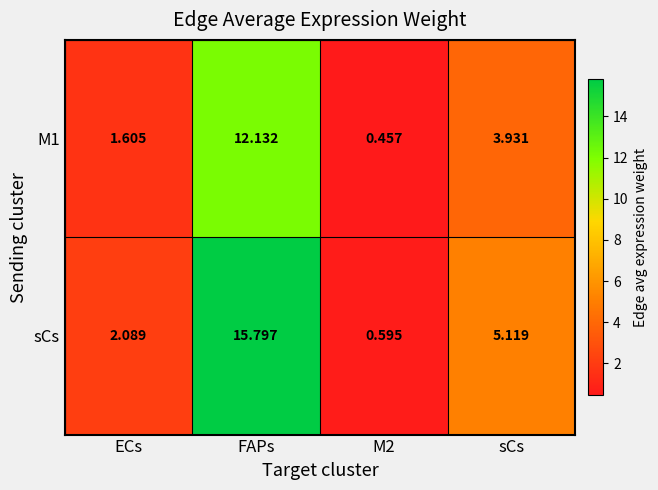

Which series changed the most between FAPs and M2?

sCs